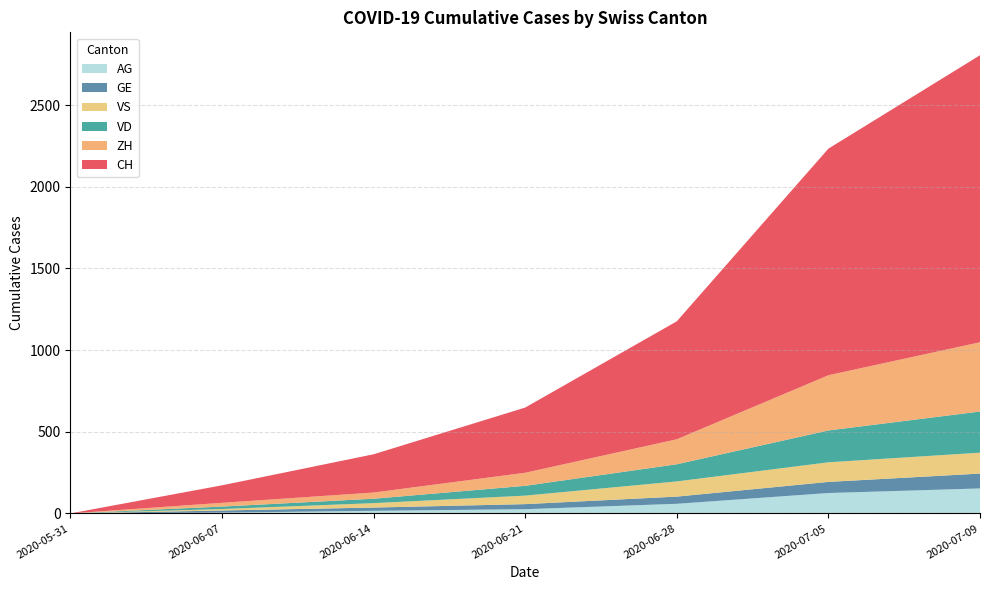

Reading right to left, list all the values displayed in this chart.

CH: 2020-07-09=1757	2020-07-05=1387	2020-06-28=722	2020-06-21=399	2020-06-14=234	2020-06-07=107	2020-05-31=0
ZH: 2020-07-09=424	2020-07-05=338	2020-06-28=153	2020-06-21=80	2020-06-14=38	2020-06-07=23	2020-05-31=0
VD: 2020-07-09=252	2020-07-05=195	2020-06-28=105	2020-06-21=60	2020-06-14=27	2020-06-07=15	2020-05-31=0
GE: 2020-07-09=91	2020-07-05=68	2020-06-28=44	2020-06-21=31	2020-06-14=20	2020-06-07=13	2020-05-31=0
VS: 2020-07-09=128	2020-07-05=120	2020-06-28=93	2020-06-21=52	2020-06-14=27	2020-06-07=9	2020-05-31=0
AG: 2020-07-09=153	2020-07-05=125	2020-06-28=59	2020-06-21=26	2020-06-14=16	2020-06-07=5	2020-05-31=0